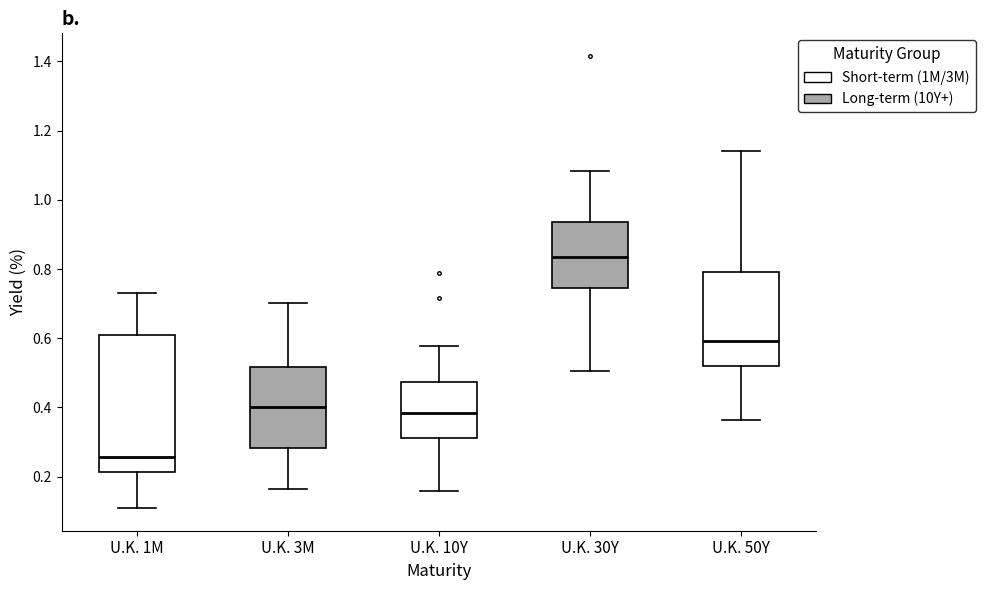

Reading left to right, transcribe this box plot: for each box, give where its median line is, the range the box spans, and where its two whiskers end, as read against the y-axis. The values are not printed on the chart, so give them approximately, as read against the axis.

U.K. 1M: median 0.26, box 0.22 to 0.62, whiskers 0.10 to 0.74
U.K. 3M: median 0.40, box 0.28 to 0.52, whiskers 0.16 to 0.70
U.K. 10Y: median 0.38, box 0.32 to 0.48, whiskers 0.16 to 0.58
U.K. 30Y: median 0.84, box 0.74 to 0.94, whiskers 0.50 to 1.08
U.K. 50Y: median 0.60, box 0.52 to 0.80, whiskers 0.36 to 1.14